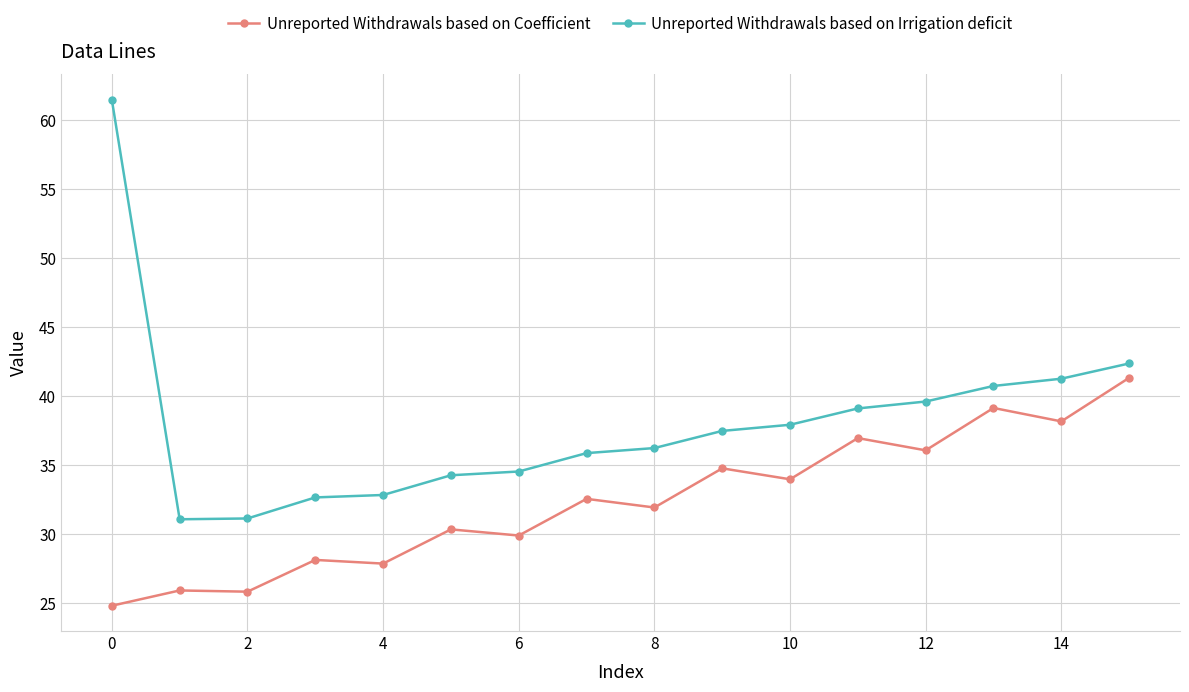

What is the value of the Unreported Withdrawals based on Coefficient point at the 15th from the left?

38.2